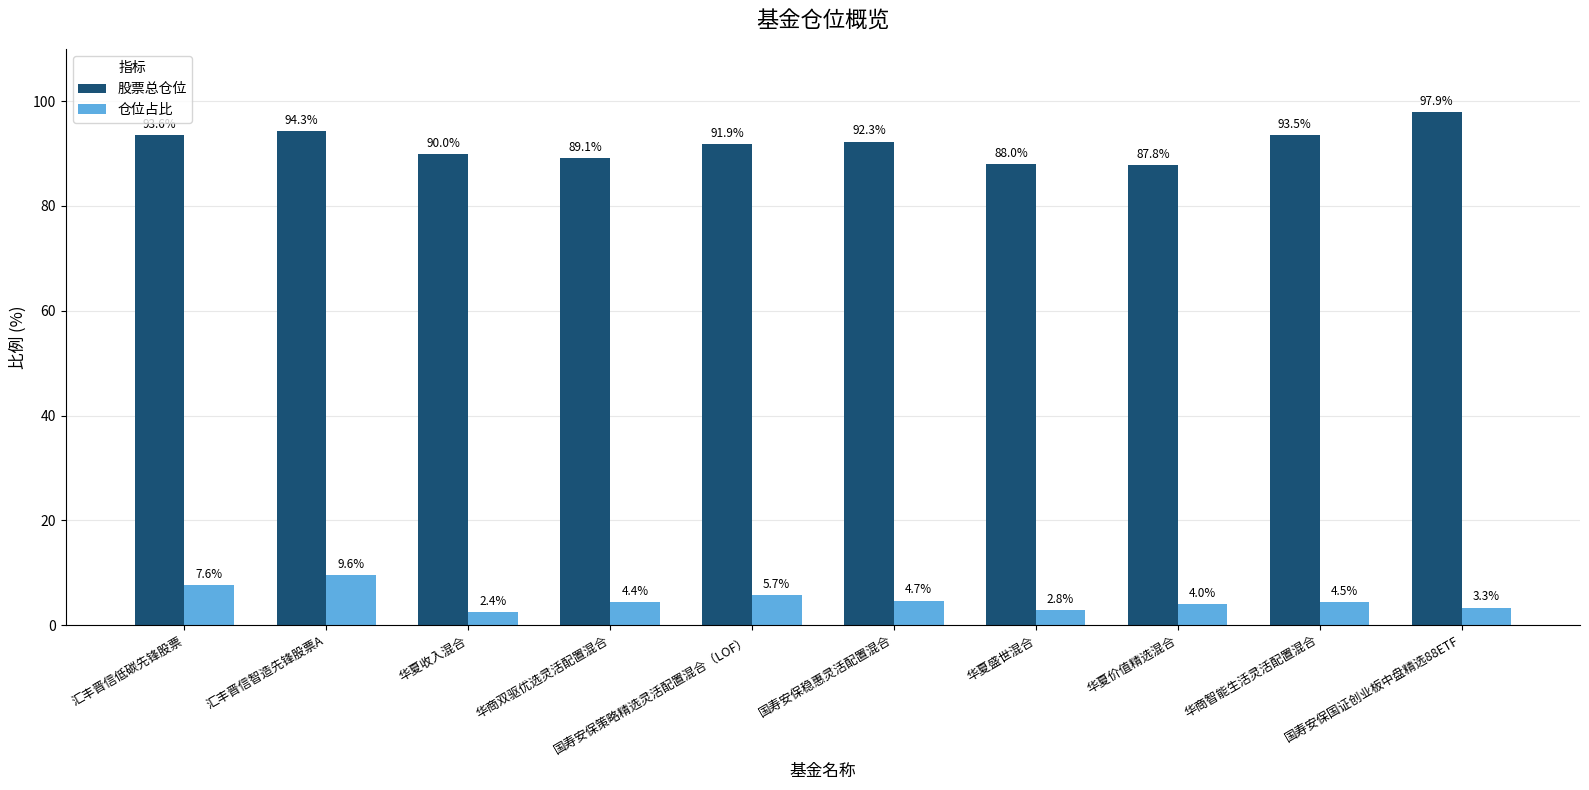

What is the total value across all series at 汇丰晋信低碳先锋股票?

101.2